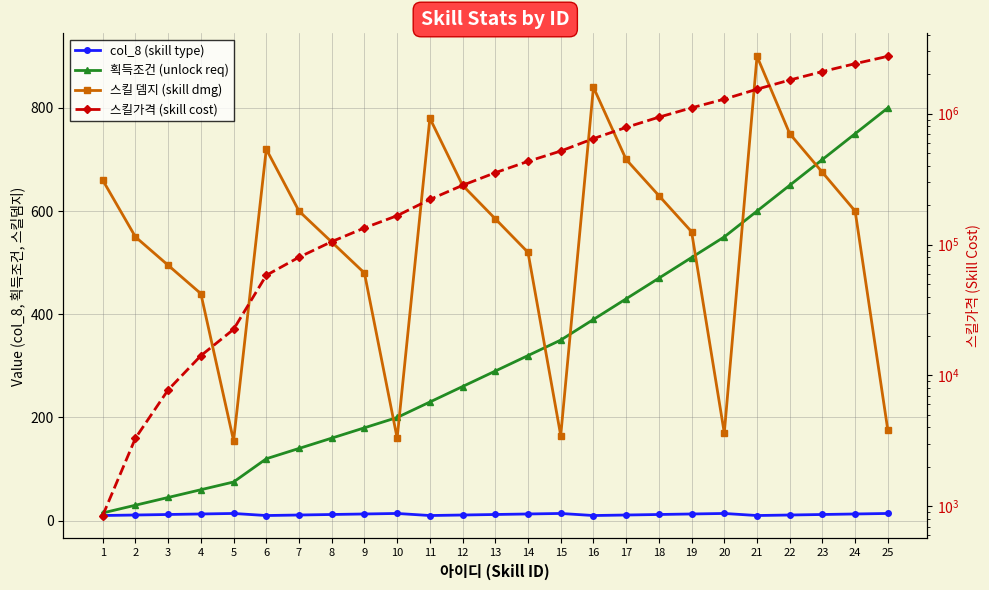

Rank the categories by 스킬 뎀지 (skill dmg) value from lowest to highest.

5, 10, 15, 20, 25, 4, 9, 3, 14, 8, 2, 19, 13, 7, 24, 18, 12, 1, 23, 17, 6, 22, 11, 16, 21